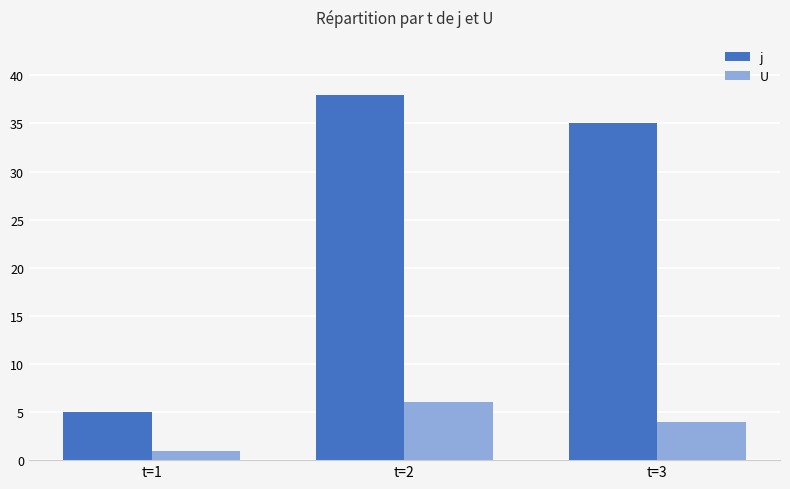

At which label is U closest to 3?

t=3